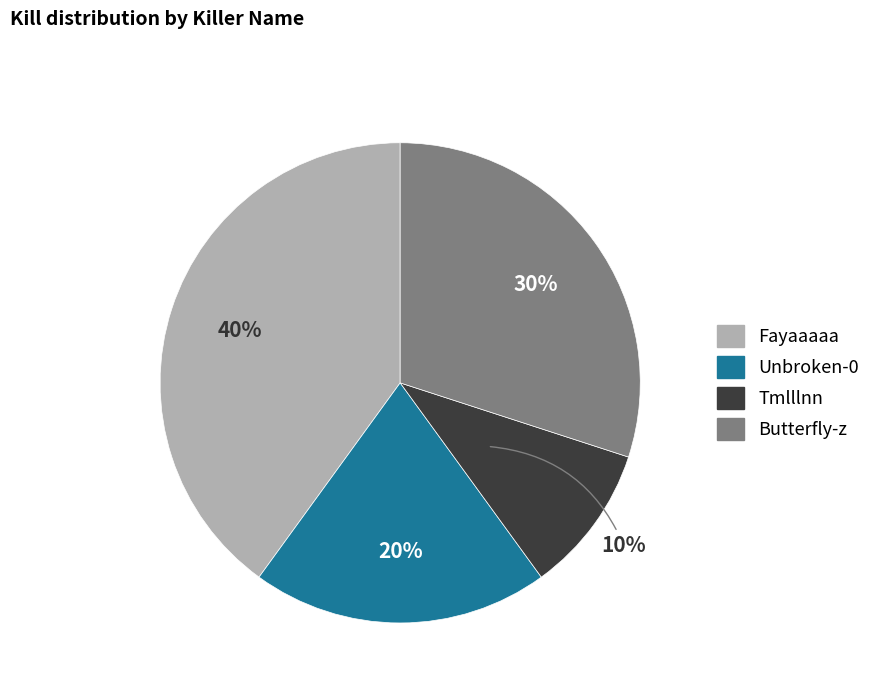

To the nearest percent, what is the average slice percentage?

25%